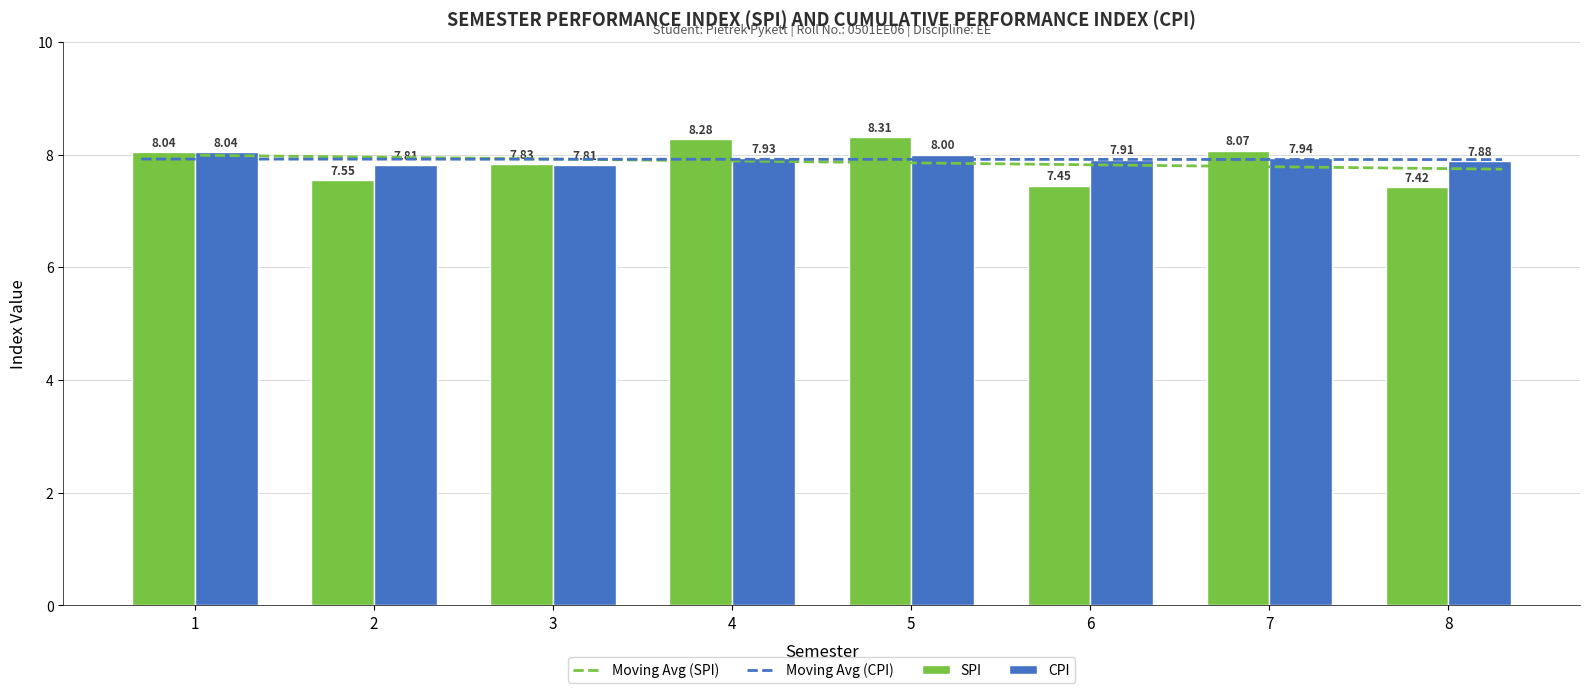

What is the average value of the SPI series?

7.9